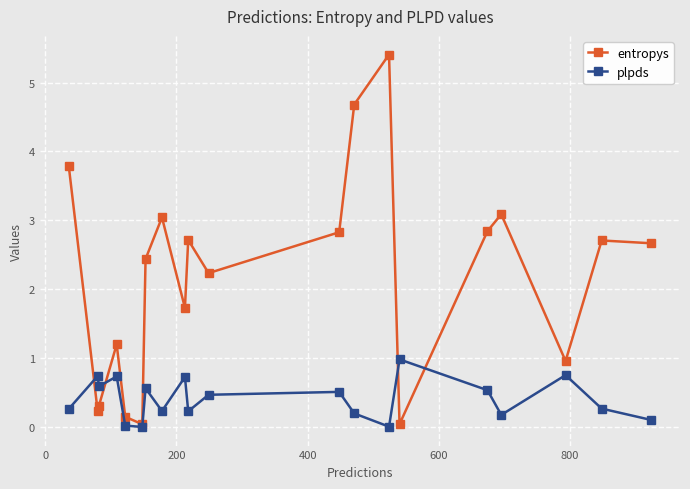

Which series has the largest total across all categories?

entropys